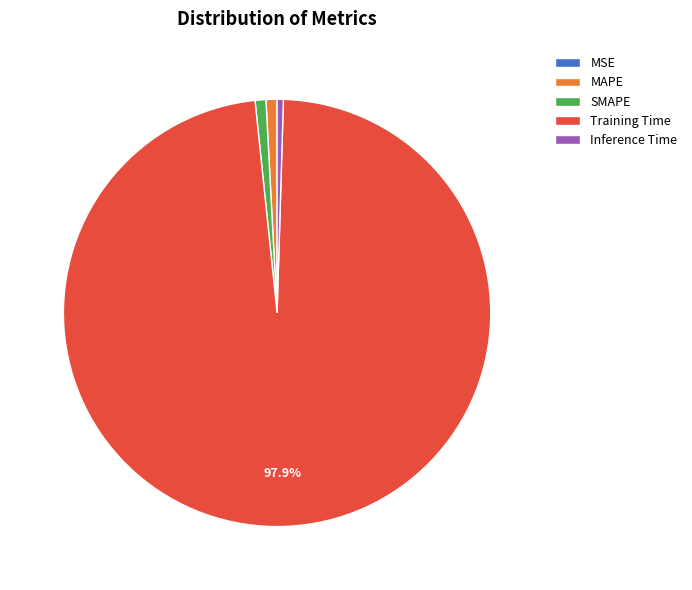

How much of the chart is everything except Training Time?

2.1%